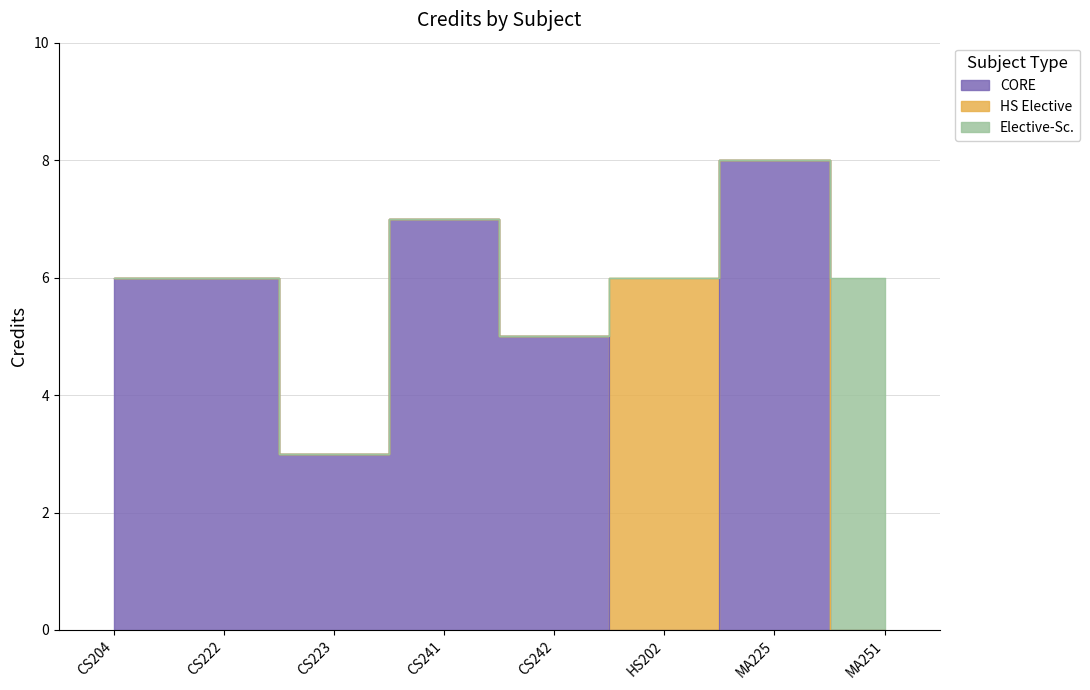

How many points are lower than both their immediate neighbors (excluding endpoints)?

2